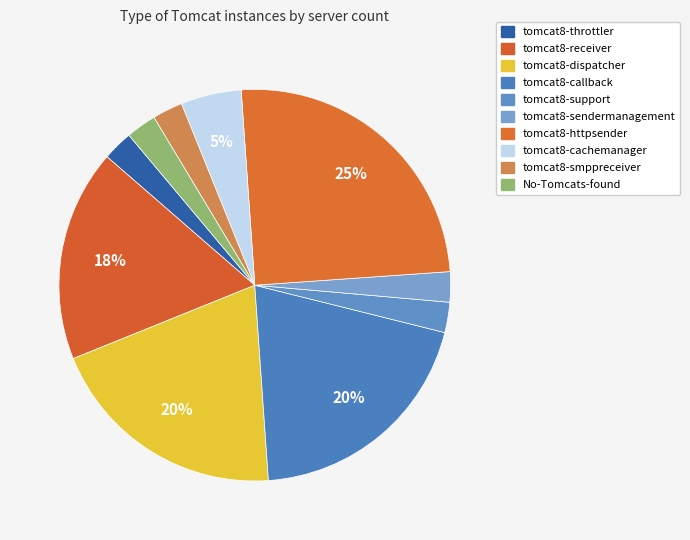

Count the number of slices in the pie.

10